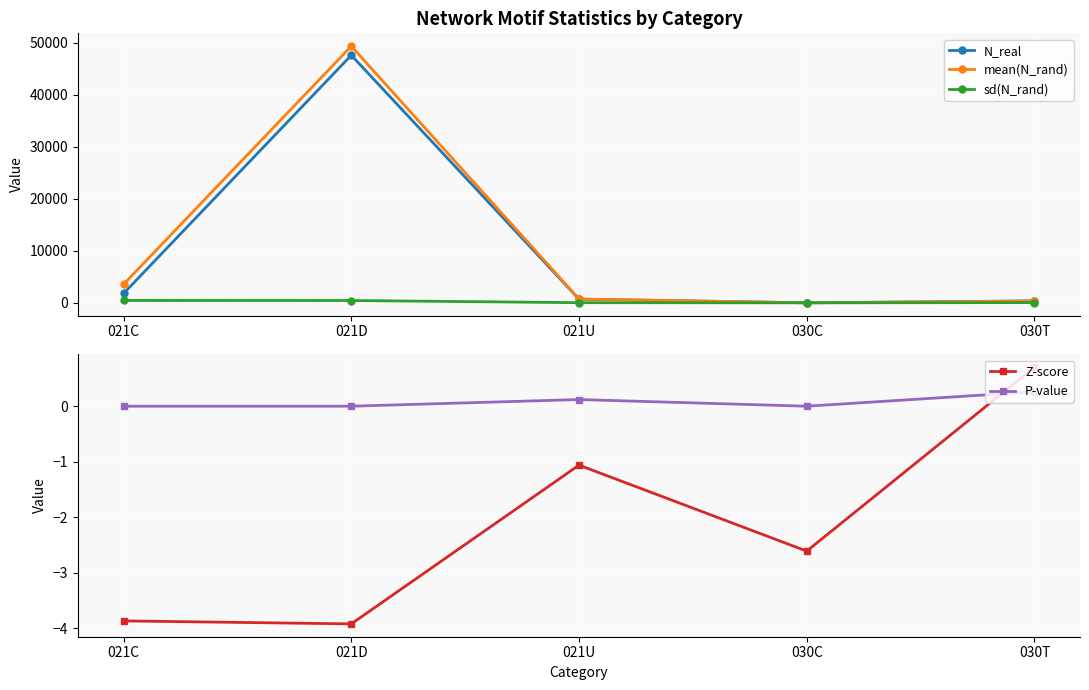

What are all the series names shown in the legend?

N_real, mean(N_rand), sd(N_rand), Z-score, P-value